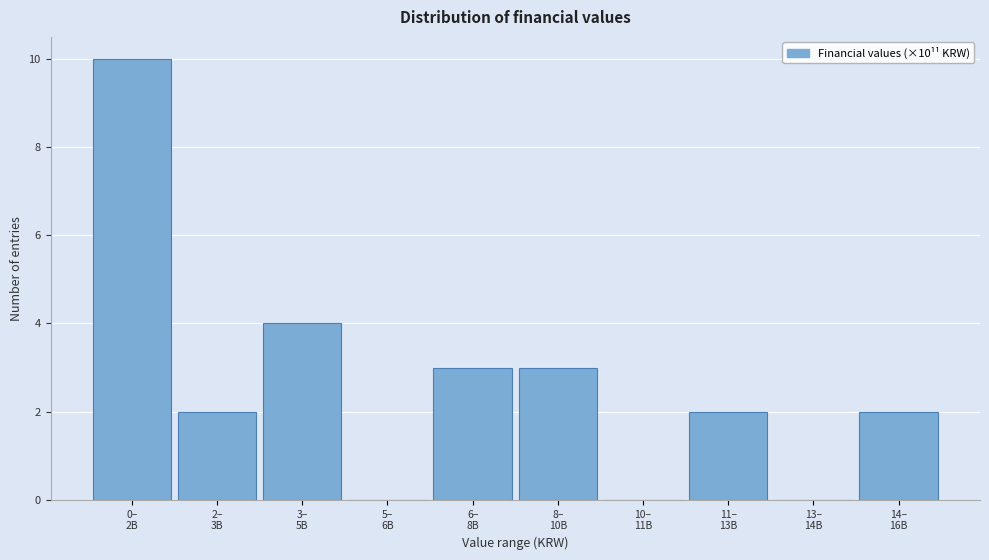

What is the maximum value shown in the chart?

10